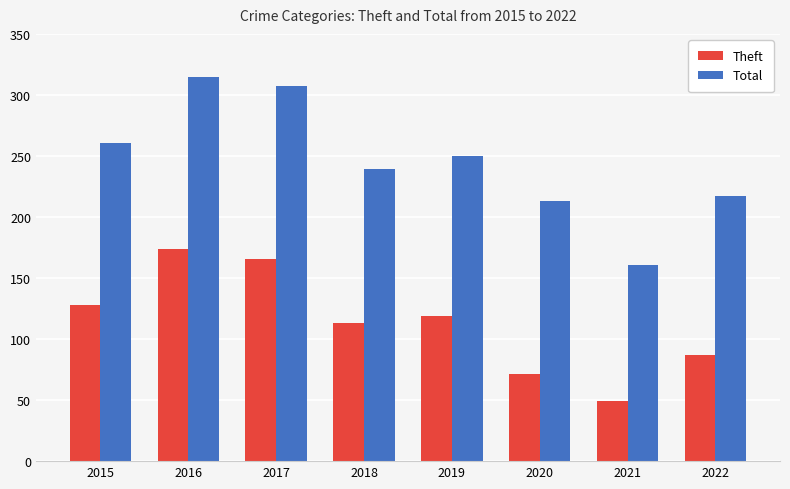

Reading left to right, transcribe all the data shown in this chart.

Theft: 2015=128	2016=174	2017=166	2018=113	2019=119	2020=71	2021=49	2022=87
Total: 2015=261	2016=315	2017=307	2018=239	2019=250	2020=213	2021=161	2022=217